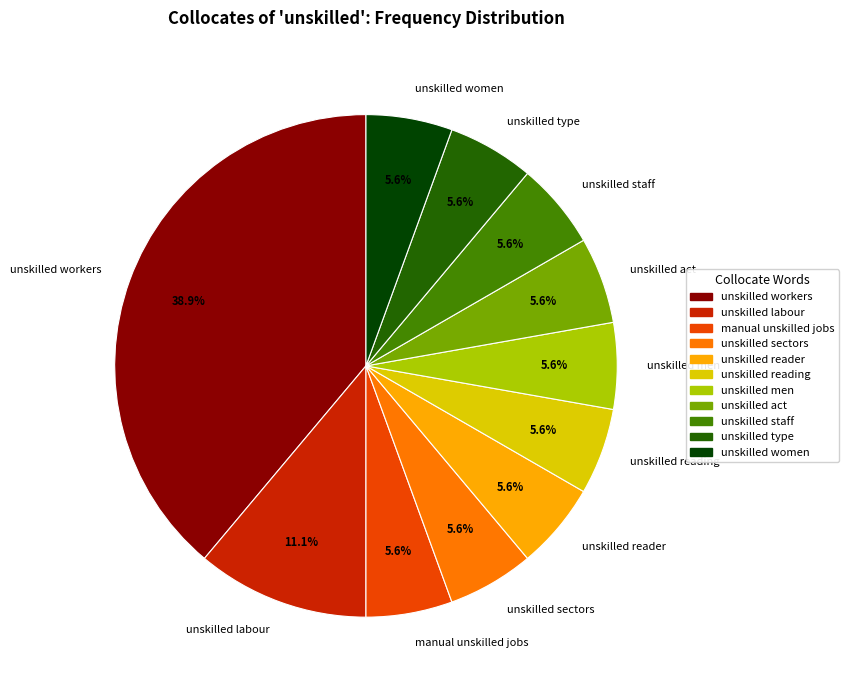

Approximately how many times larger is the value at unskilled labour compared to unskilled reading?

2.0